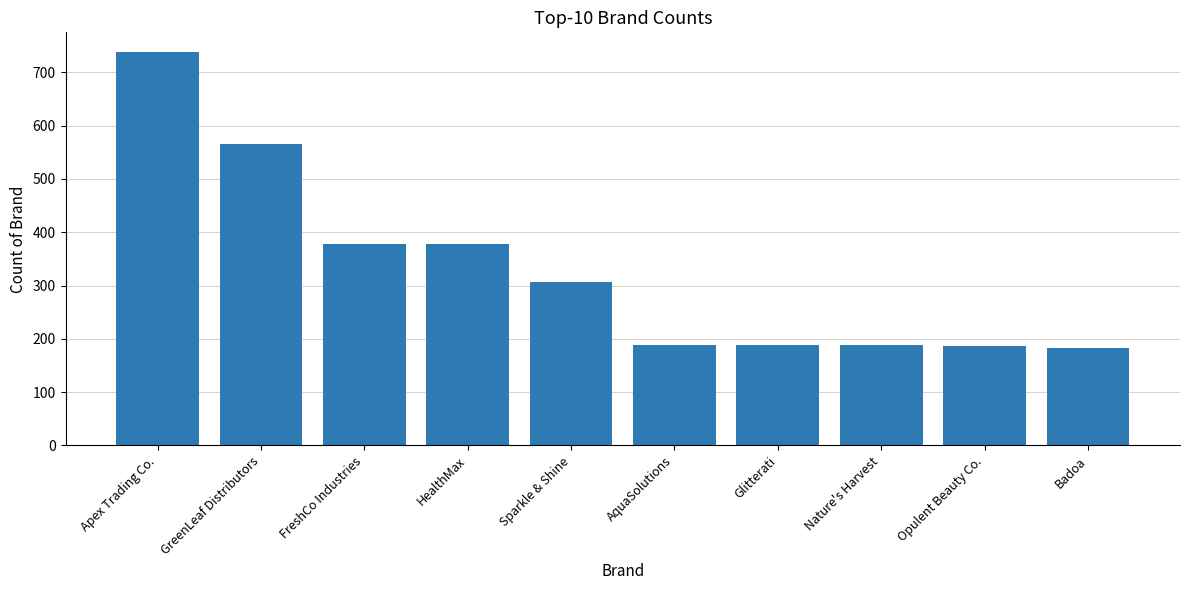

What is the maximum value shown in the chart?

738